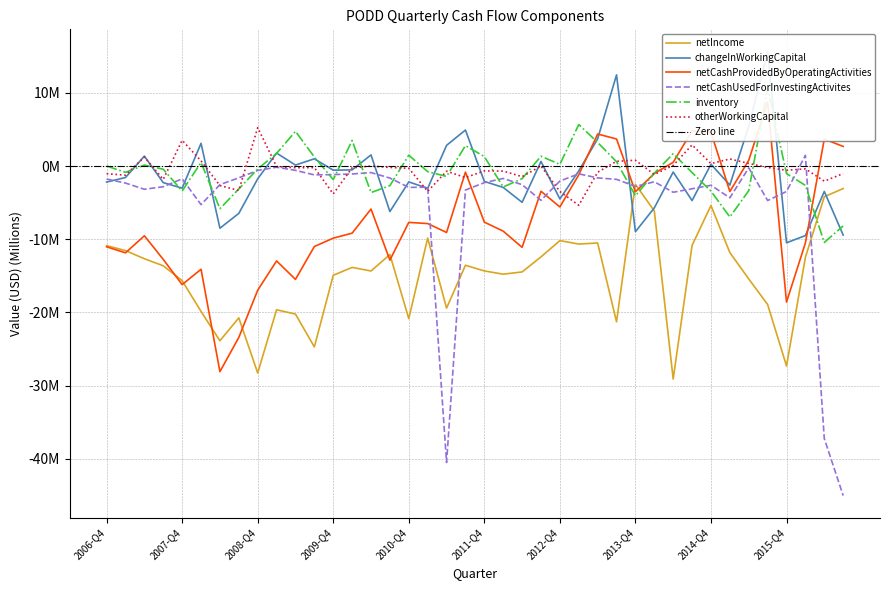

How many interior local valleys does the netCashUsedForInvestingActivites series have?

10